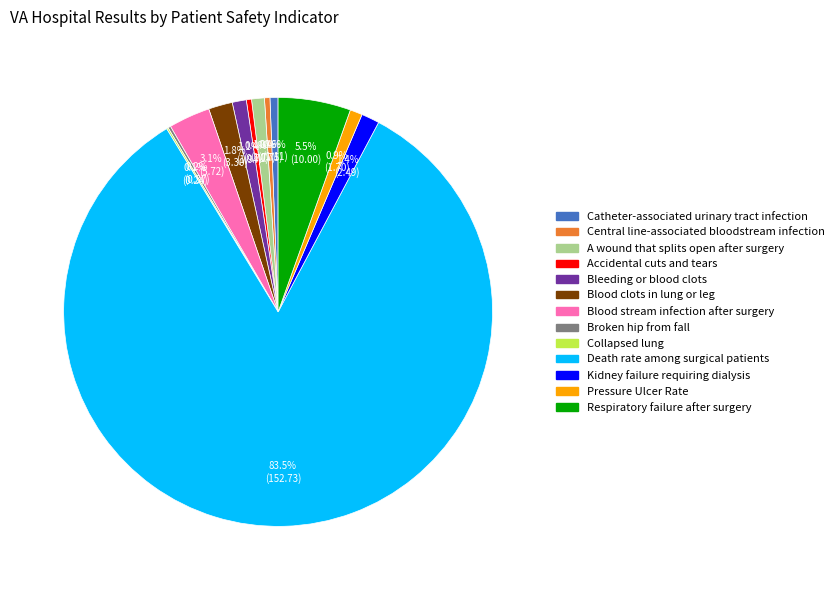

Between Respiratory failure after surgery and Kidney failure requiring dialysis, which is larger?

Respiratory failure after surgery